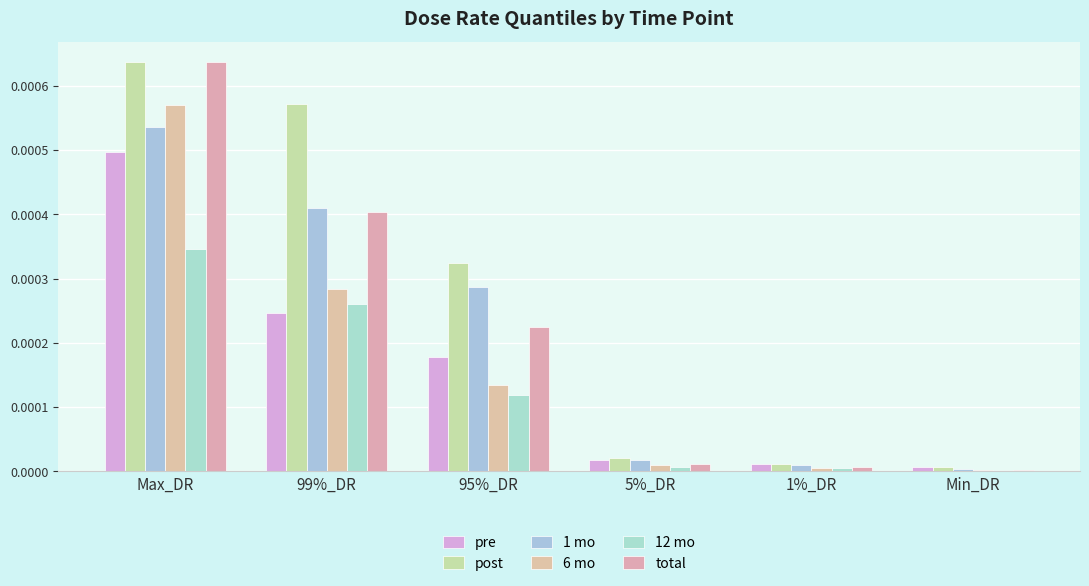

What is the label of the 3rd bar from the left?

95%_DR